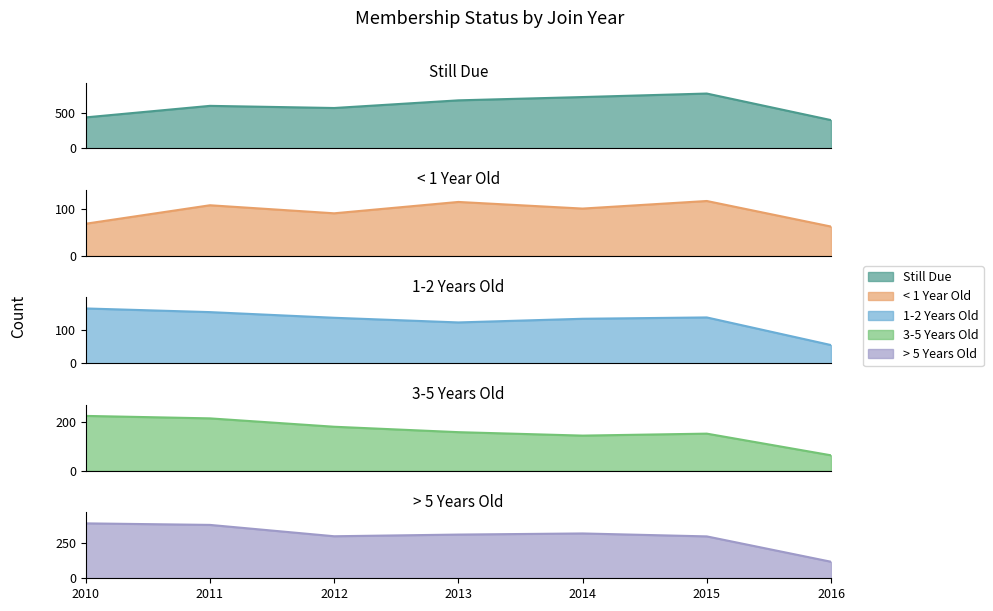

What is the difference between the second highest and minimum values in the < 1 Year Old series?

52